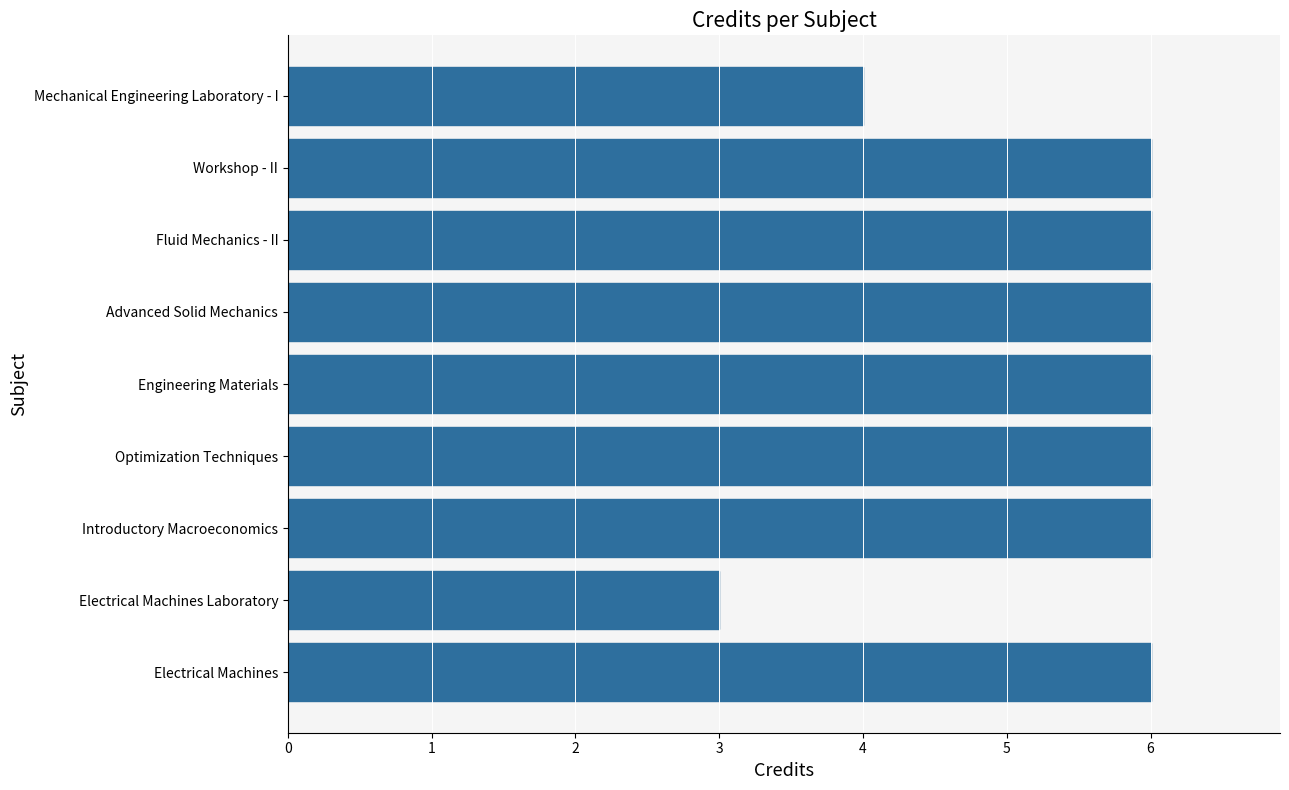

Count the values in the range 6 to 7.

7